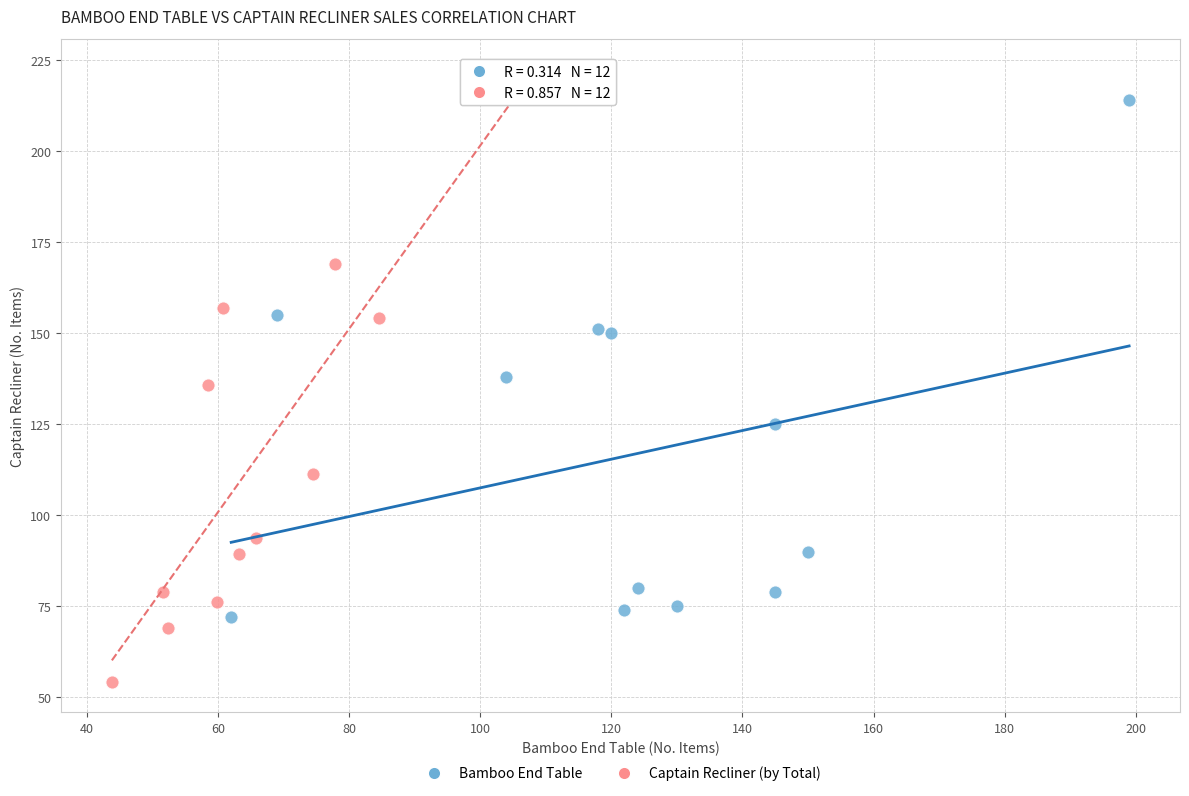

Which series has the largest Y range (max minus min)?

Captain Recliner (by Total)